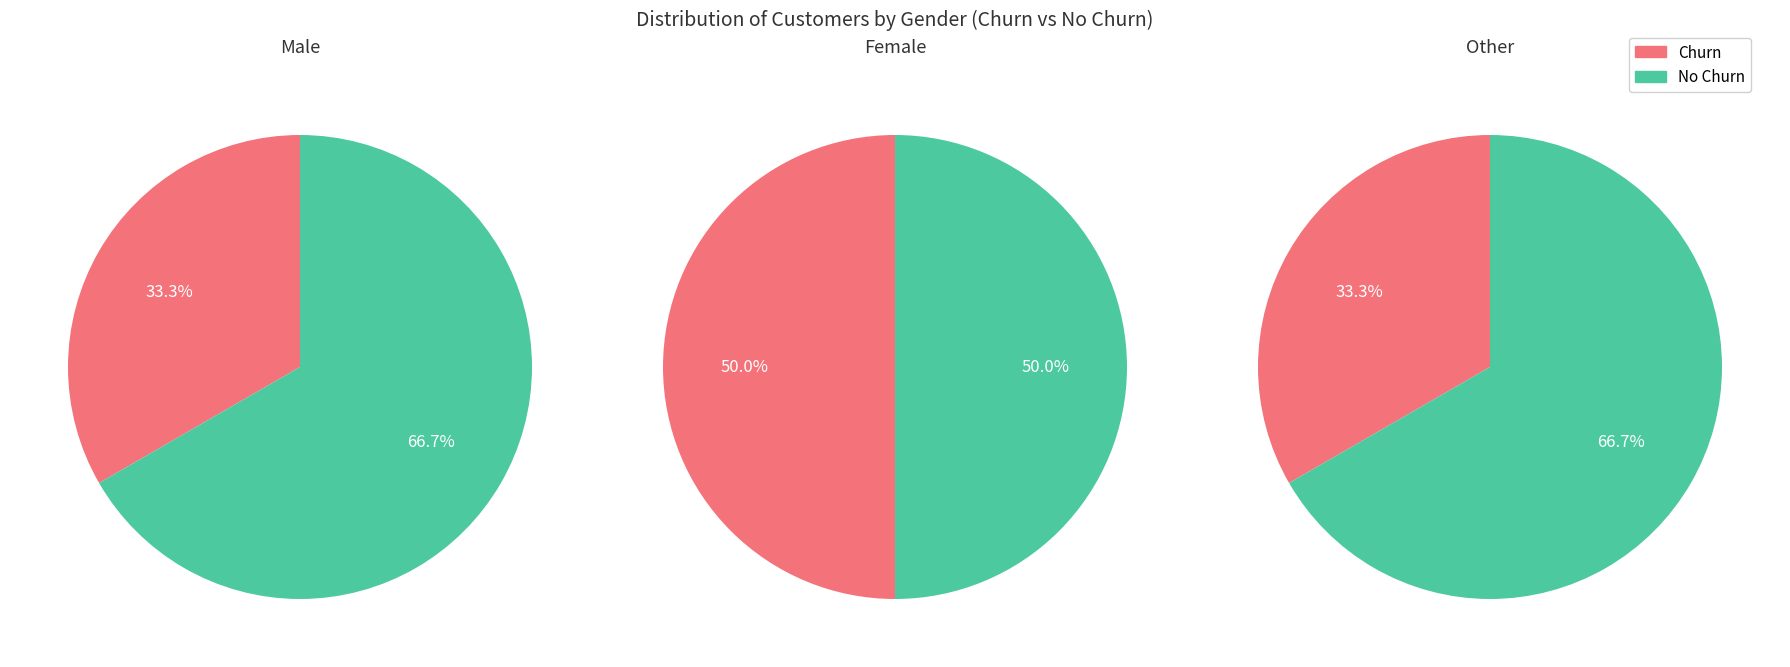

Do Female and Other together represent more than half of the pie?

Yes